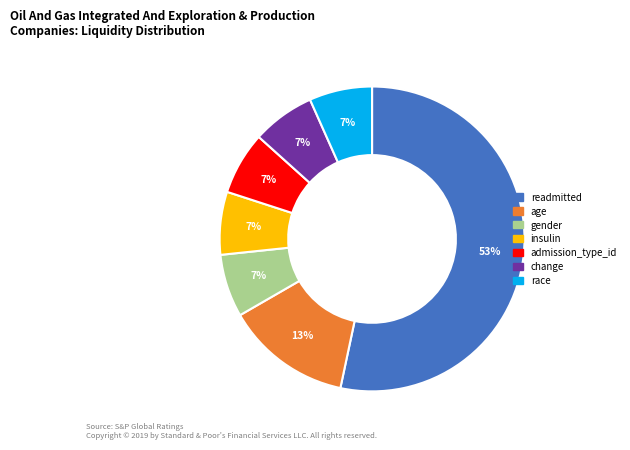

Do age and admission_type_id together represent more than half of the pie?

No